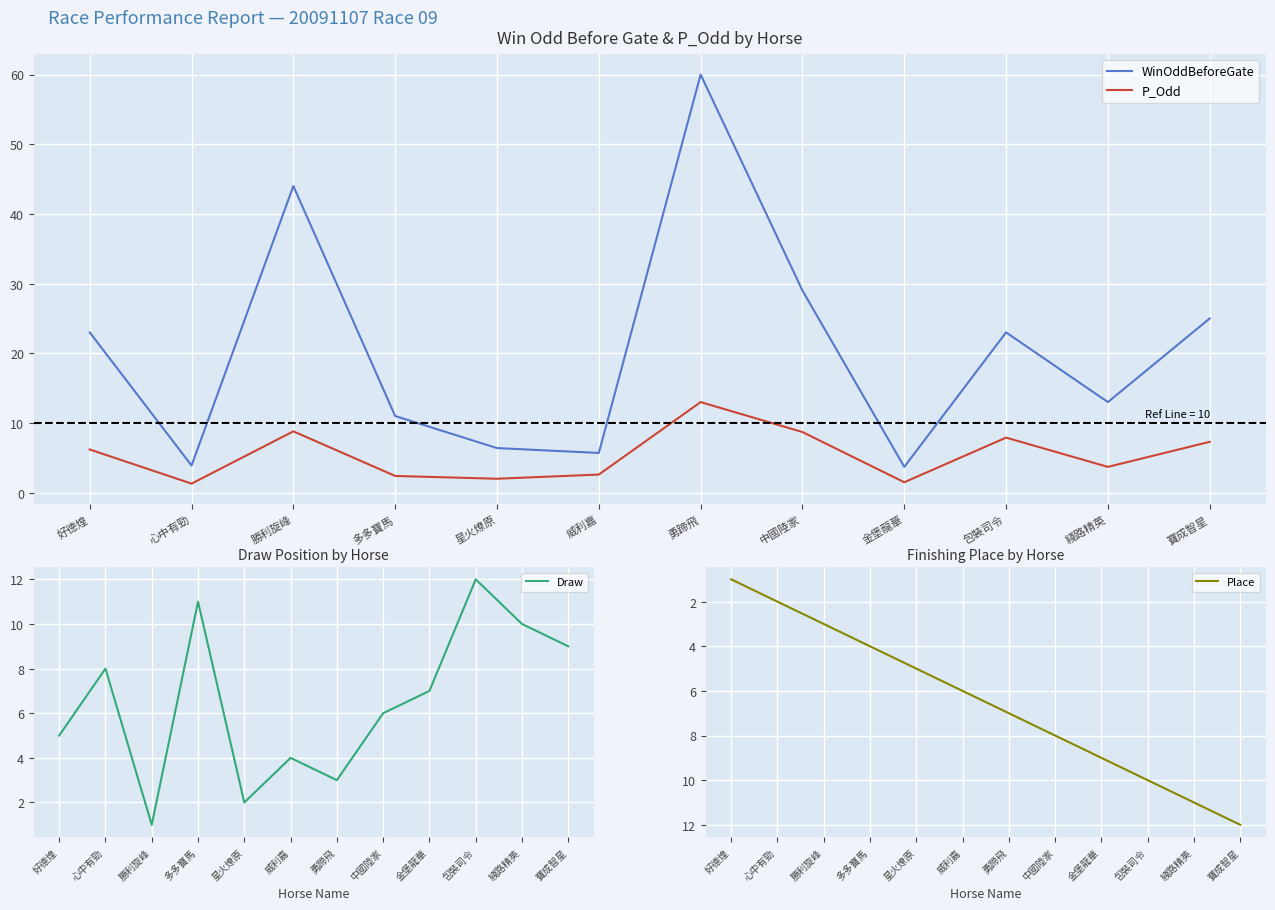

What is the total value across all series at 多多寶馬?

28.4